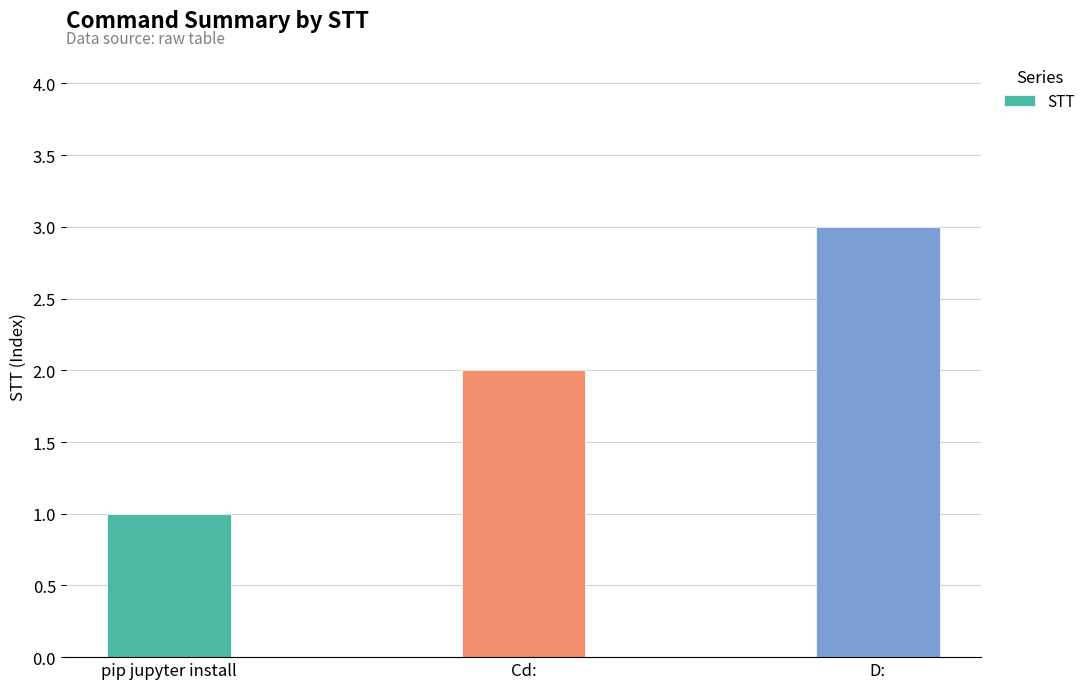

Reading right to left, what are all the values shown in this chart?

D:=3	Cd:=2	pip jupyter install=1